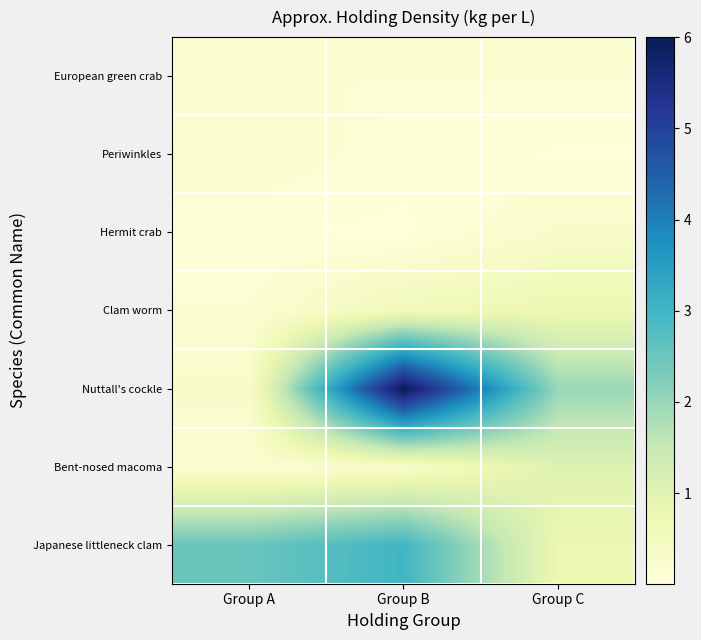

Which series has the largest total across all categories?

Nuttall's cockle